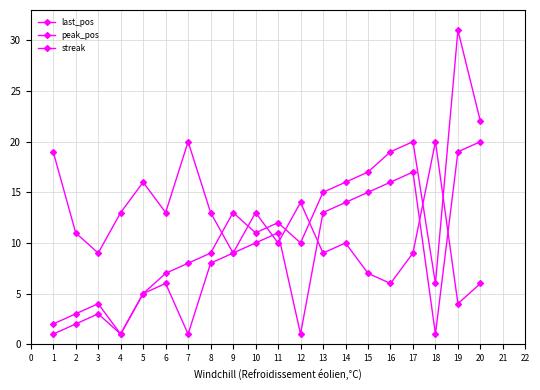

Does the chart display data point markers on the line(s)?

Yes